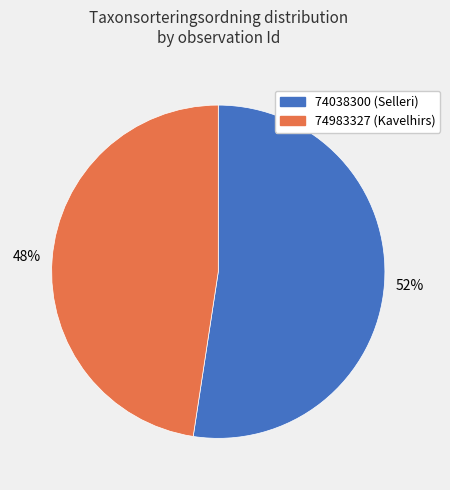

To the nearest percent, what percentage of the pie is 74038300?

52%